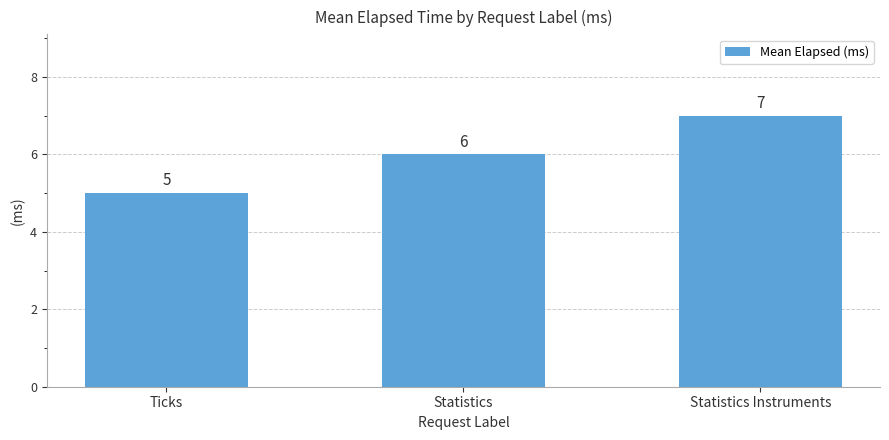

Count the values in the range 5 to 7.

3